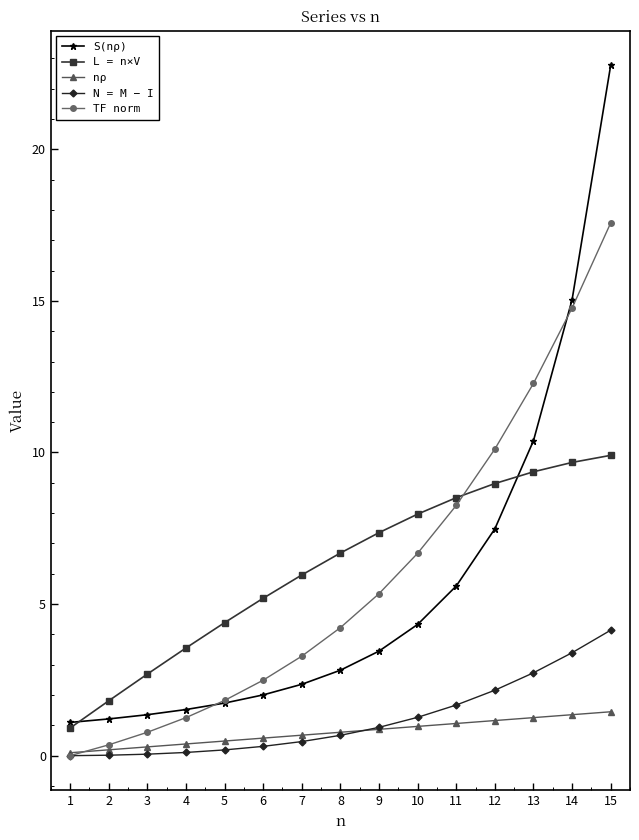

Between 1 and 10, which series saw the biggest shift?

L = n×V